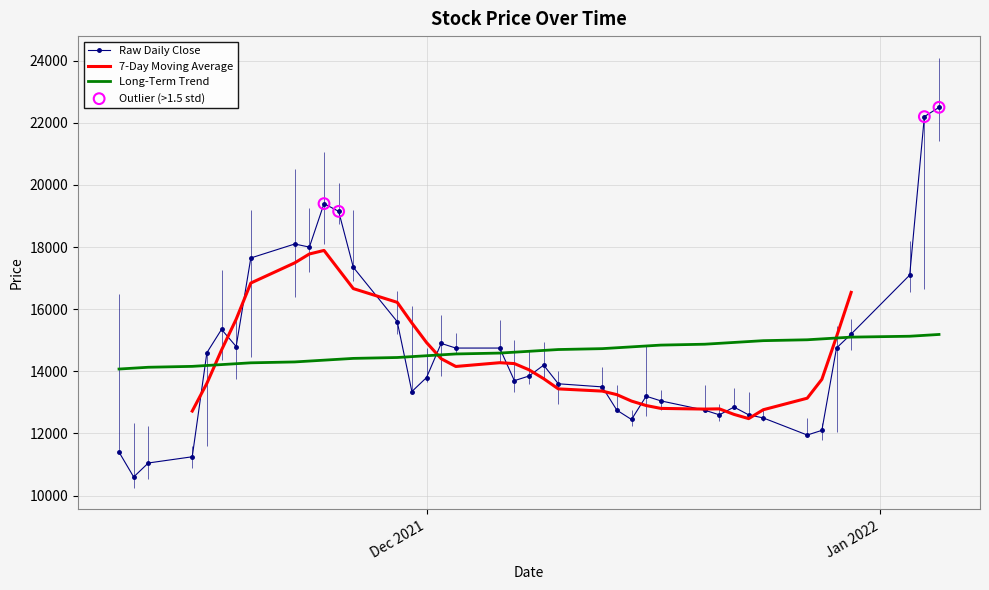

What is the total value across all series at 22?

54550